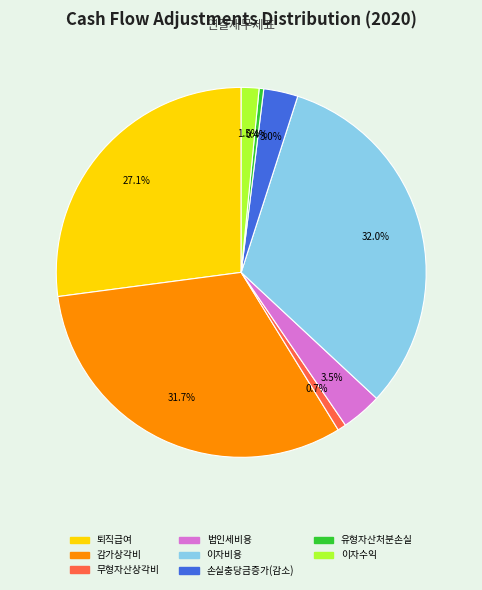

Is there any slice that represents more than half of the pie?

No